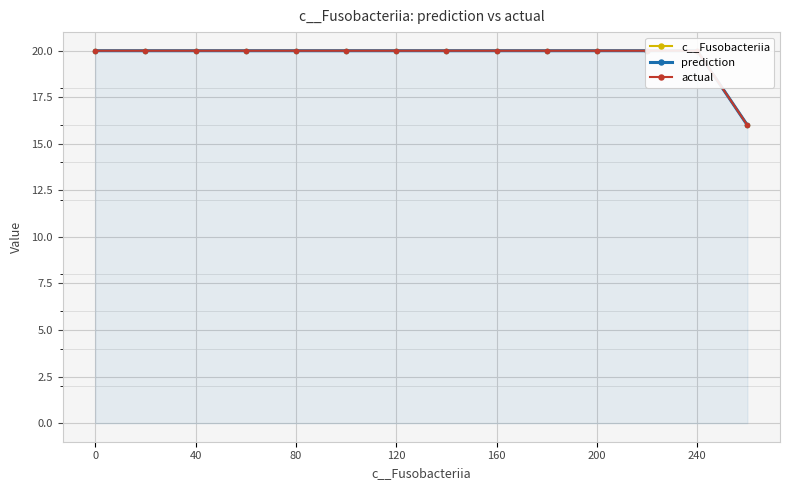

What is the total value across all series at 200?

60